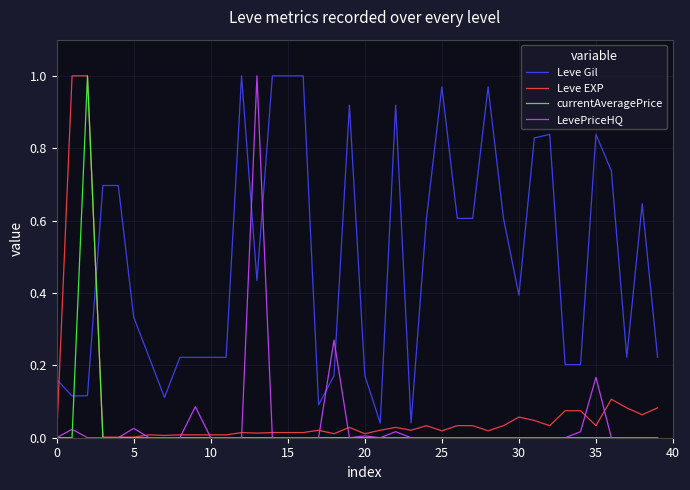

After their last crossing, which series has the higher values: Leve EXP or Leve Gil?

Leve Gil